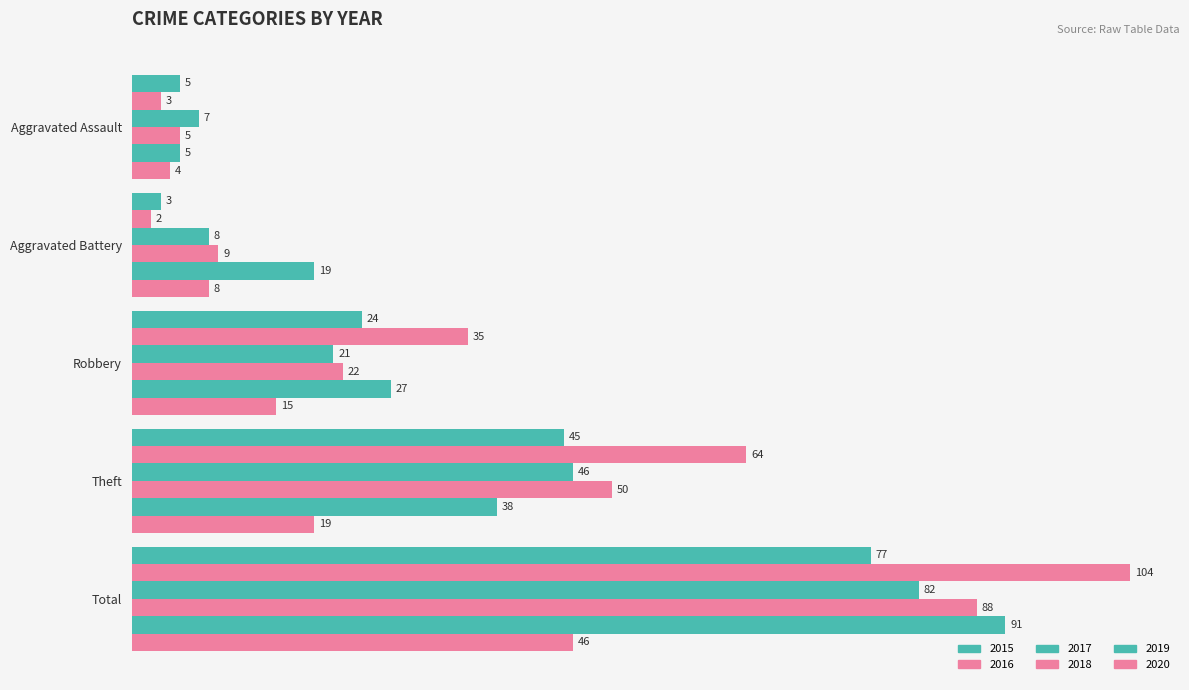

What is the difference between the highest and lowest values at Aggravated Assault?

4